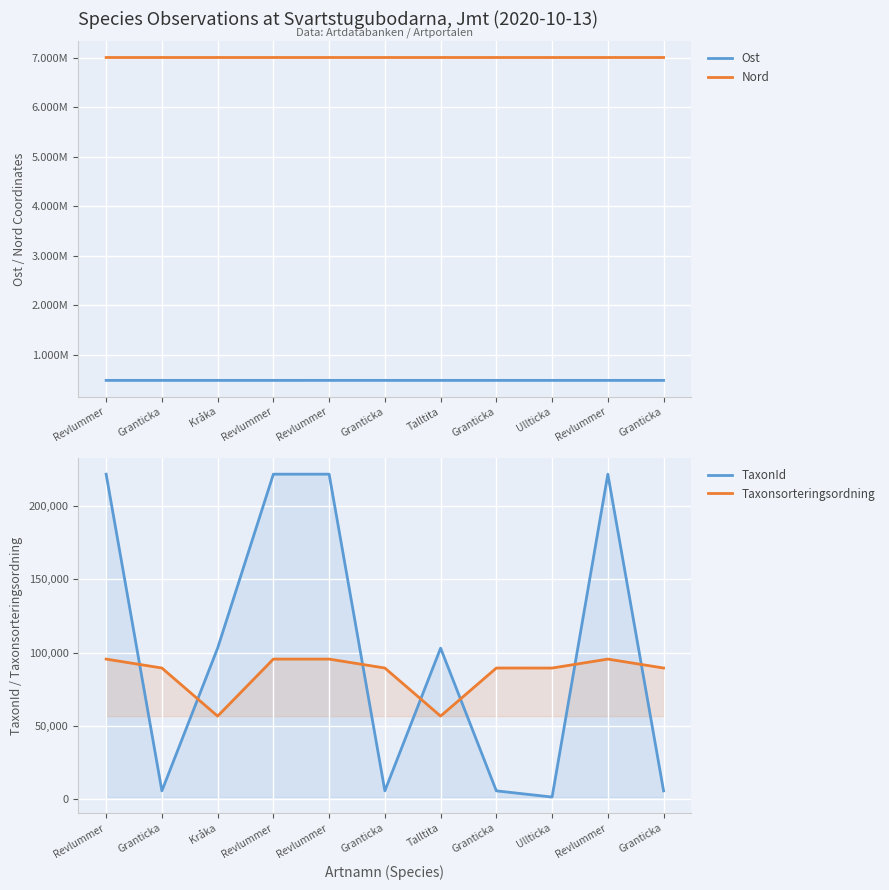

True or false: Nord and Taxonsorteringsordning intersect in this chart.

False